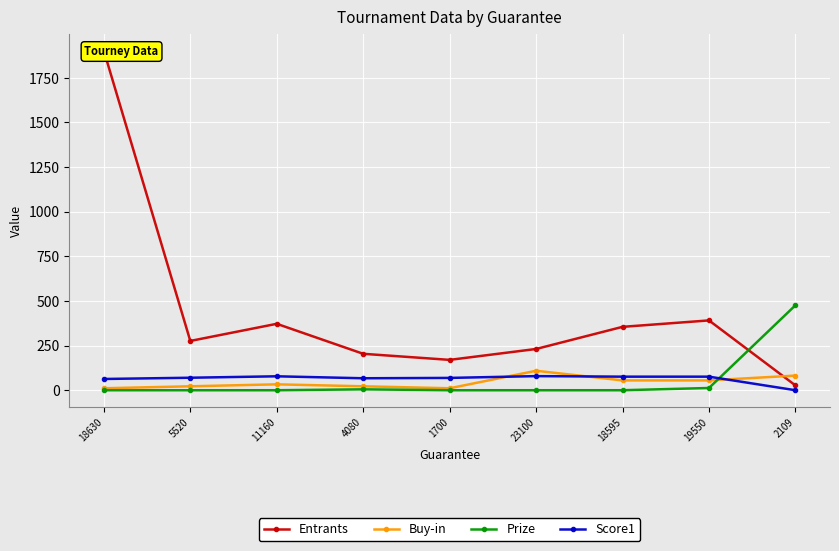

Reading right to left, transcribe all the data shown in this chart.

Entrants: 27.0	391.0	355.0	231.0	170.0	204.0	372.0	276.0	1901.0
Buy-in: 82.0	55.0	55.0	109.0	11.0	22.0	33.0	22.0	11.0
Prize: 475.6	12.5	0.0	0.0	0.0	5.0	0.0	0.0	0.0
Score1: 0.0	76.0	76.0	79.0	69.0	67.0	78.0	70.0	63.0